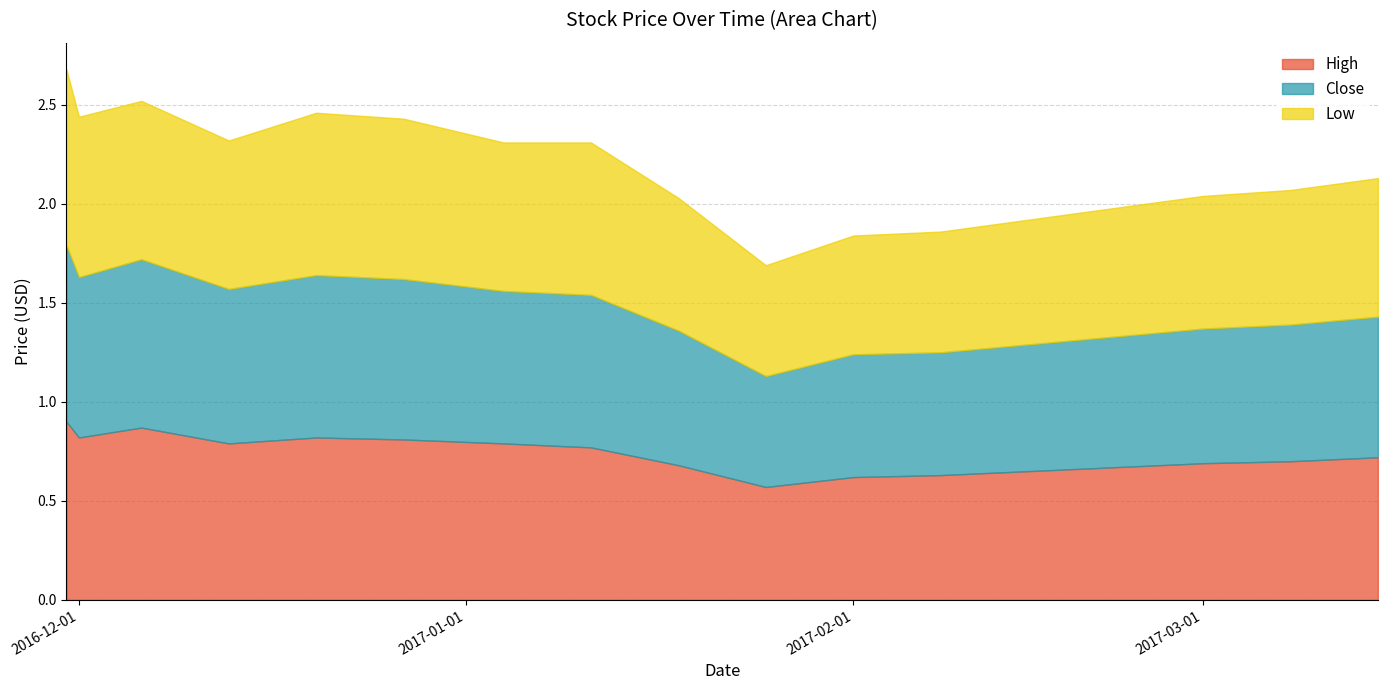

At which category does Close reach its first local valley?

2016-12-01